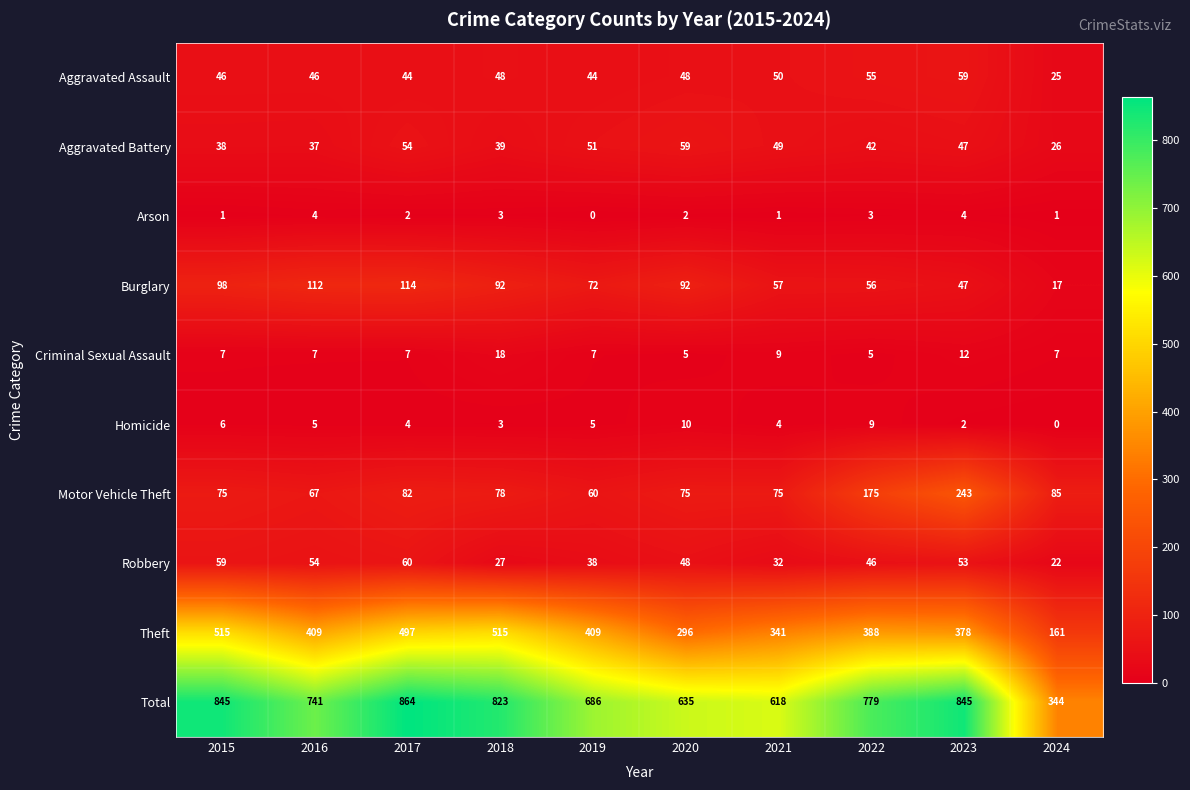

At how many categories does at least one series exceed 680?

7